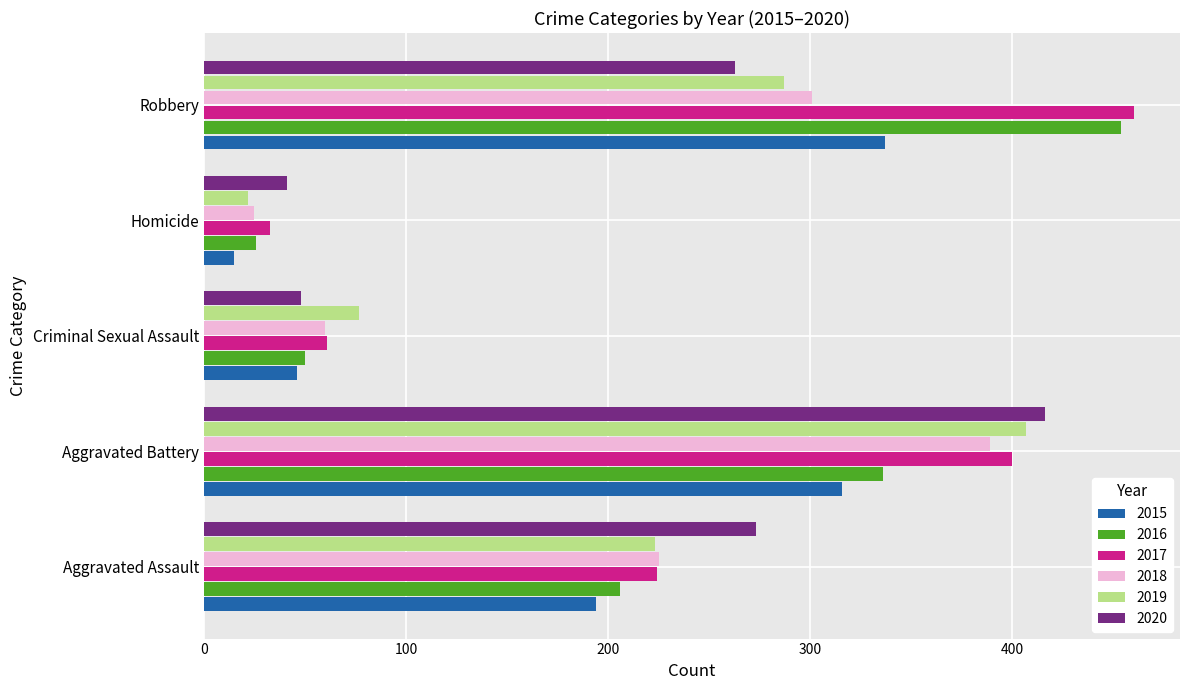

What is the difference between the maximum and second lowest values in the 2015 series?

291